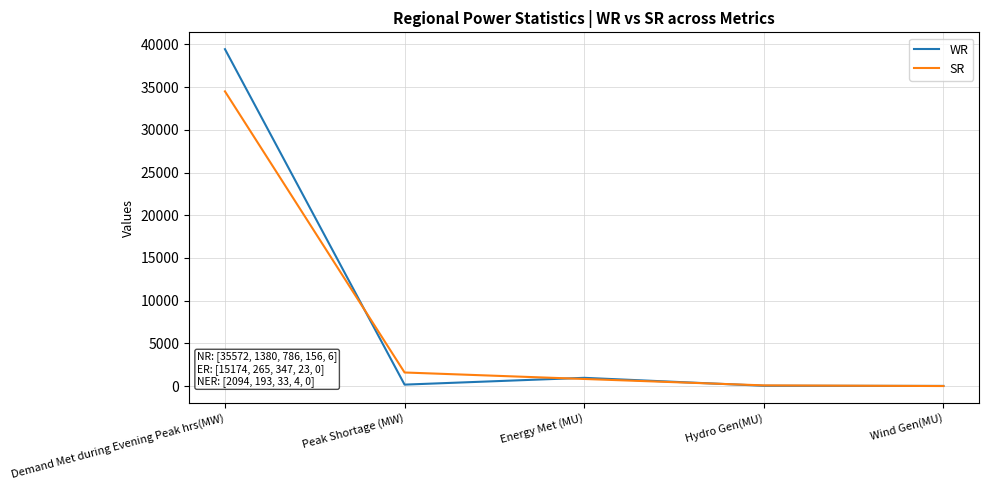

At which category is the sum across all series the highest?

Demand Met during Evening Peak hrs(MW)